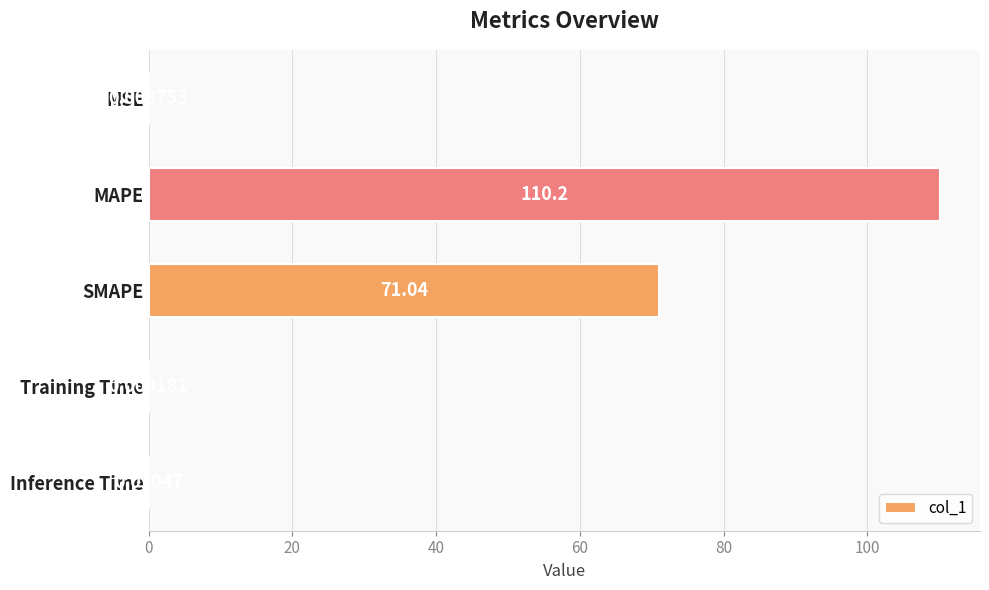

What is the sum of the values at MAPE and MSE?

110.2